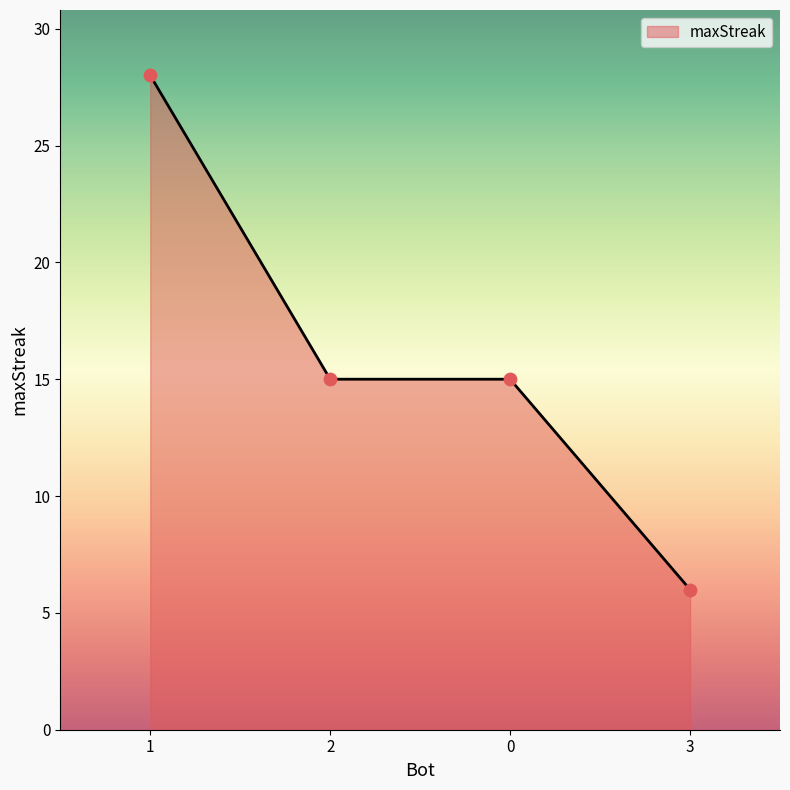

Which has a higher value, 2 or 1?

1